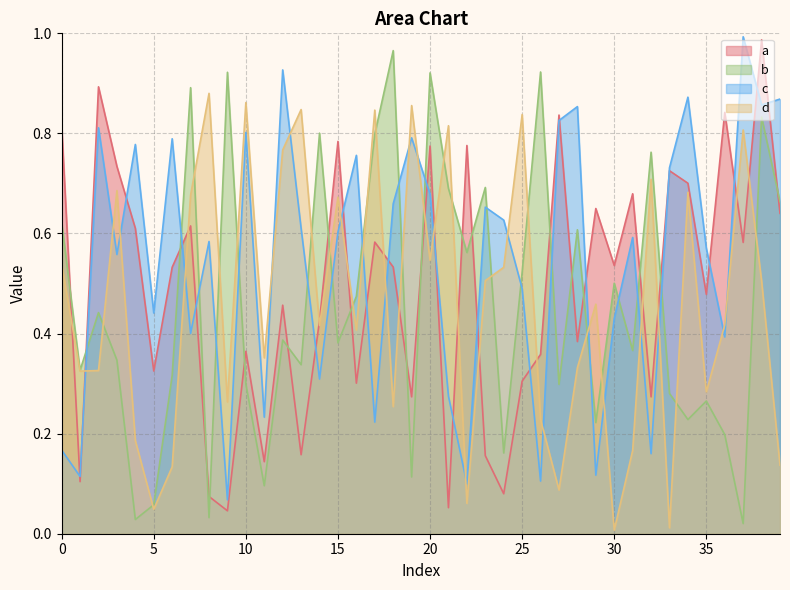

What is the difference between the c values at 8 and 26?

0.5